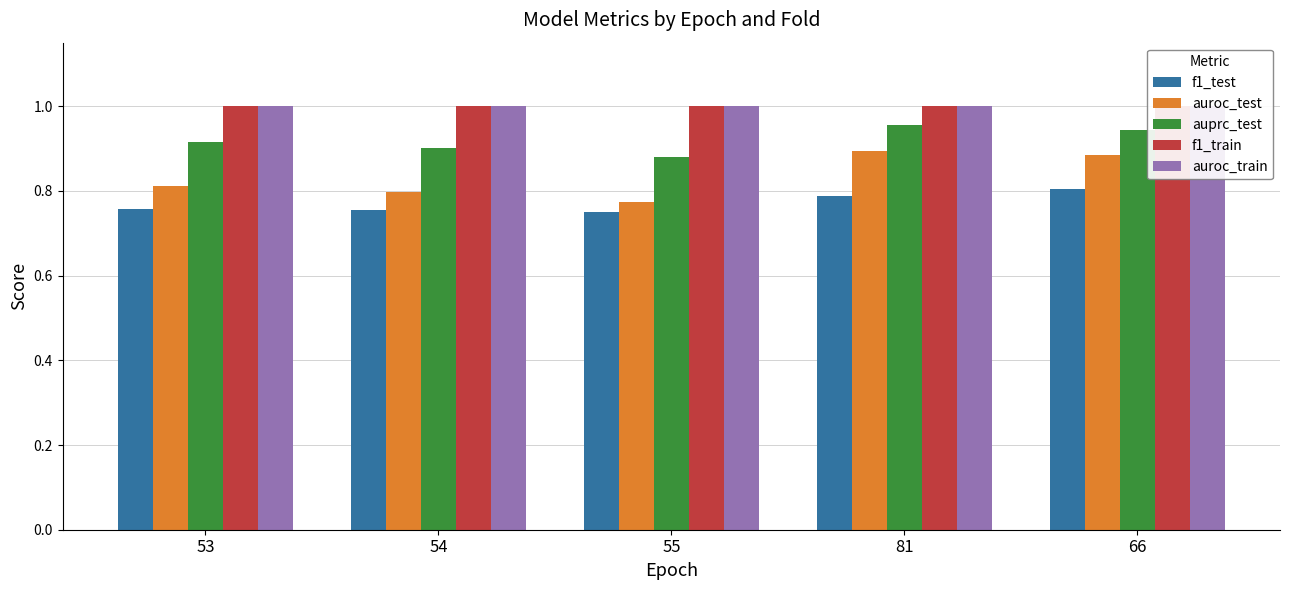

The value of auprc_test at 53 is 1.4. True or false?

False